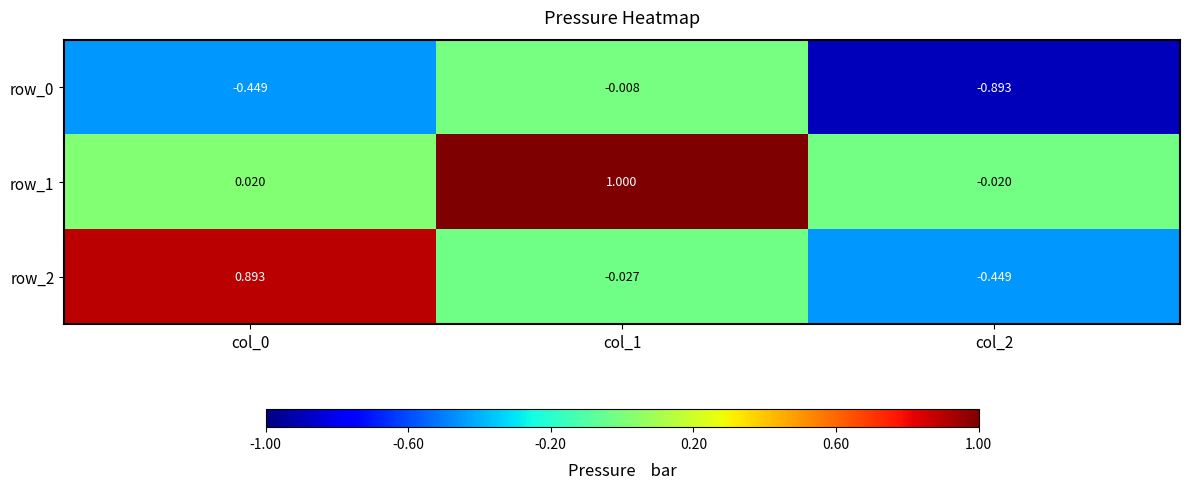

What is the difference between the row_0 values at col_2 and col_0?

0.4